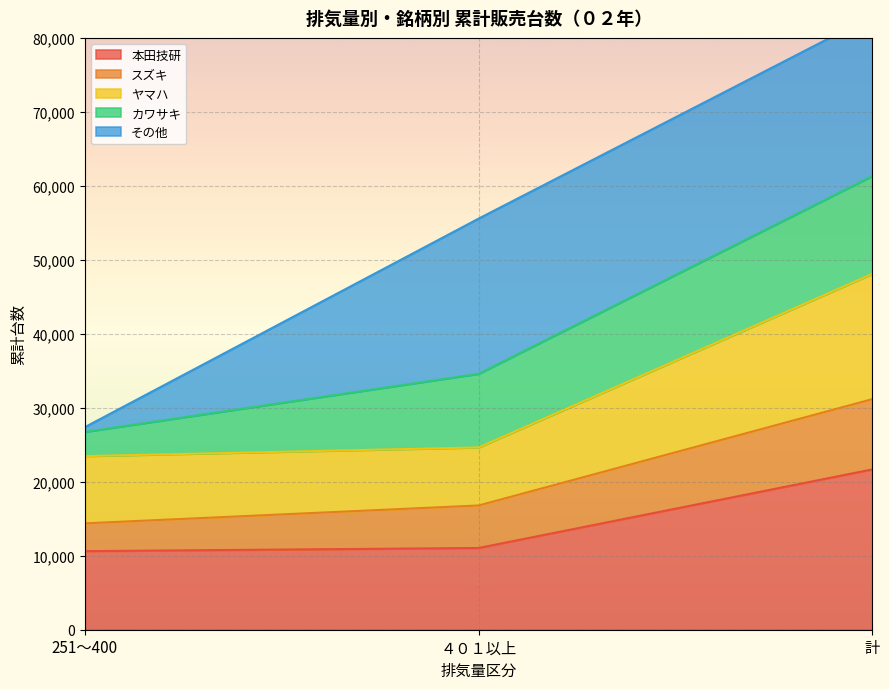

At which label is 本田技研 closest to 16147?

４０１以上